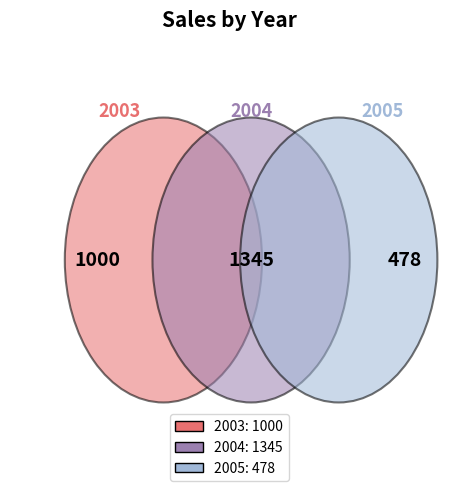

Combined, what portion of the pie is 2005 and 2003?

52.4%